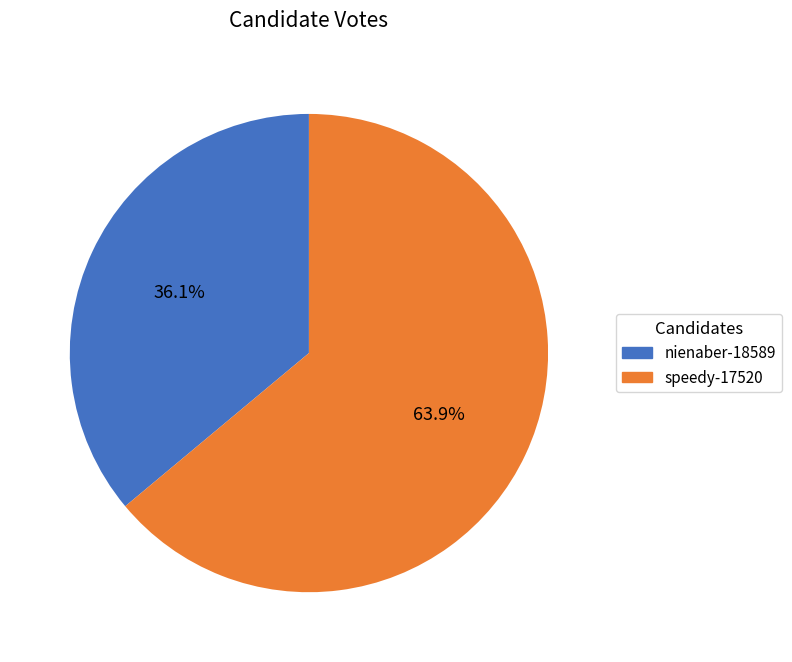

Which has a higher value, speedy-17520 or nienaber-18589?

speedy-17520